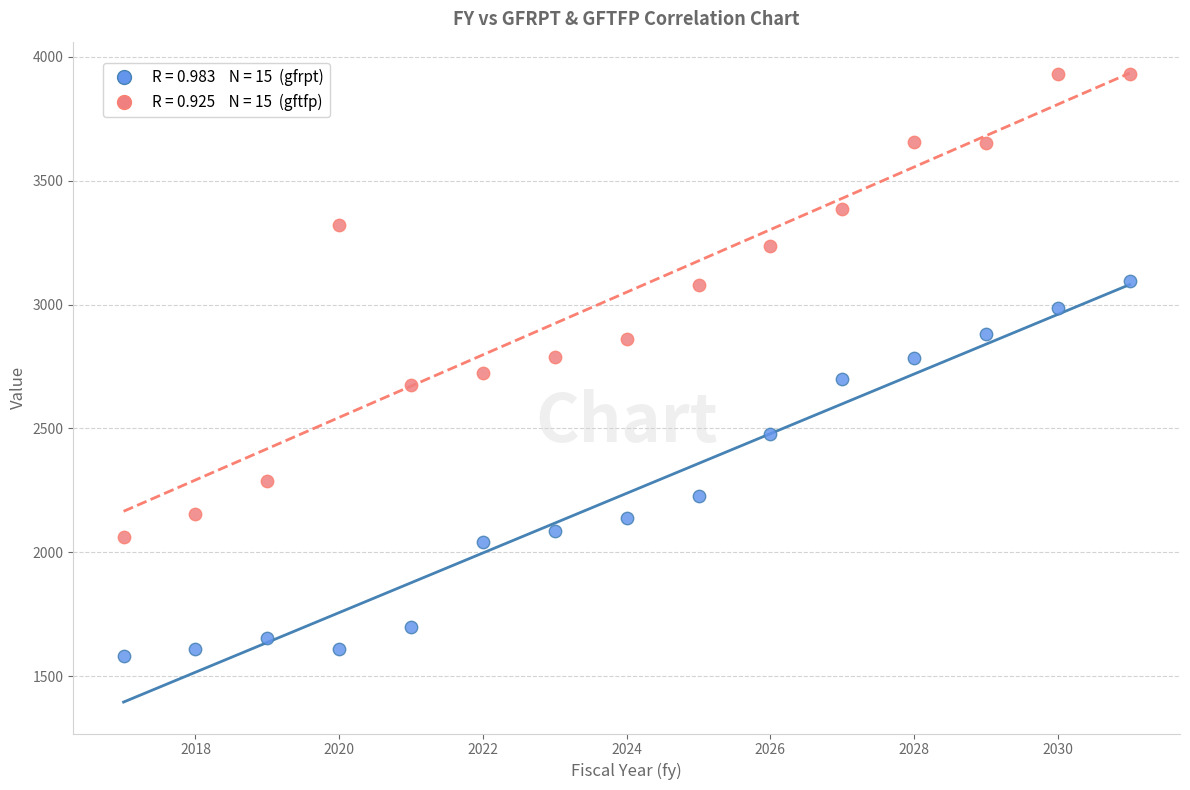

Across all data points, what is the range of X values (max minus min)?

14.0